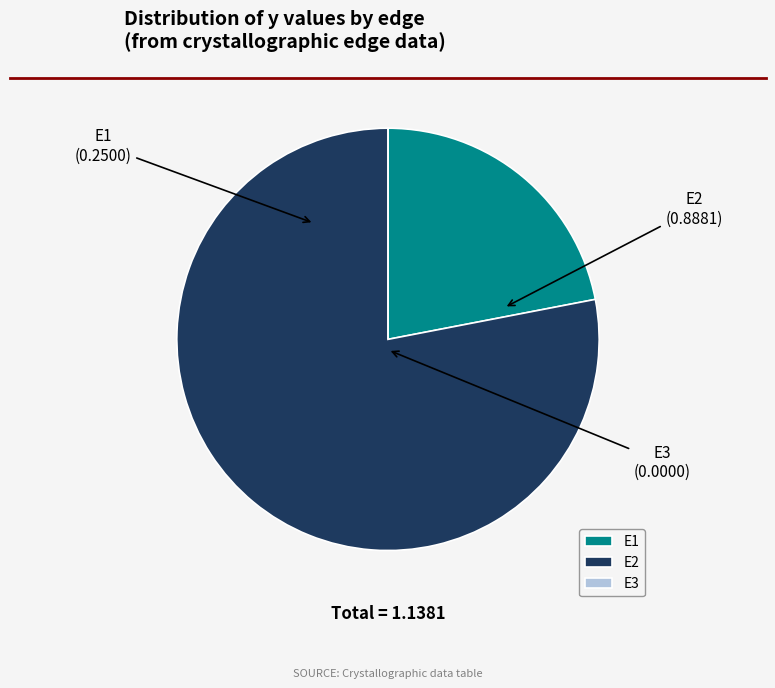

Which slice is the largest?

E2